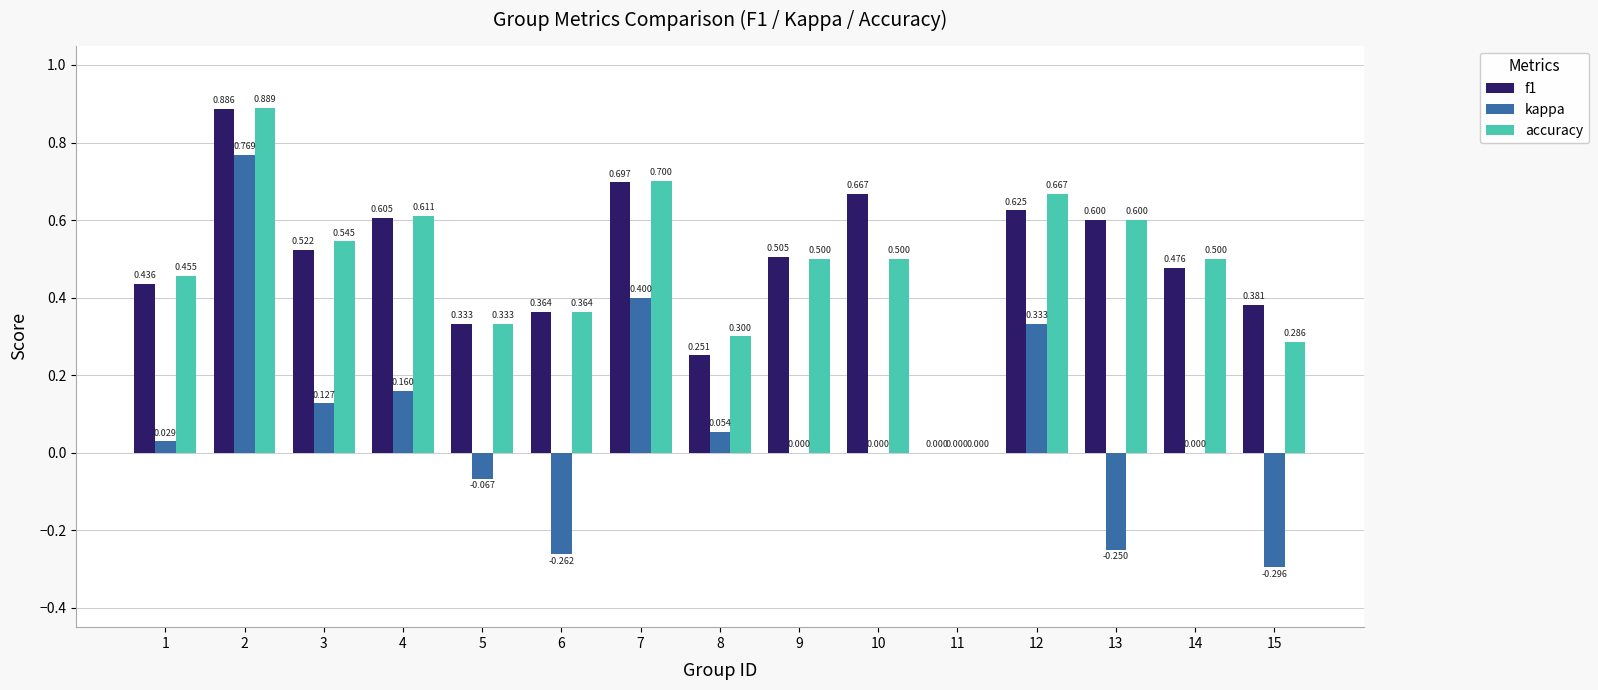

Count the number of categories in the chart.

15